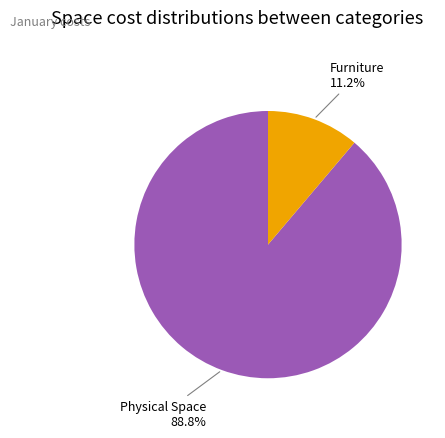

Is there any slice that represents more than half of the pie?

Yes